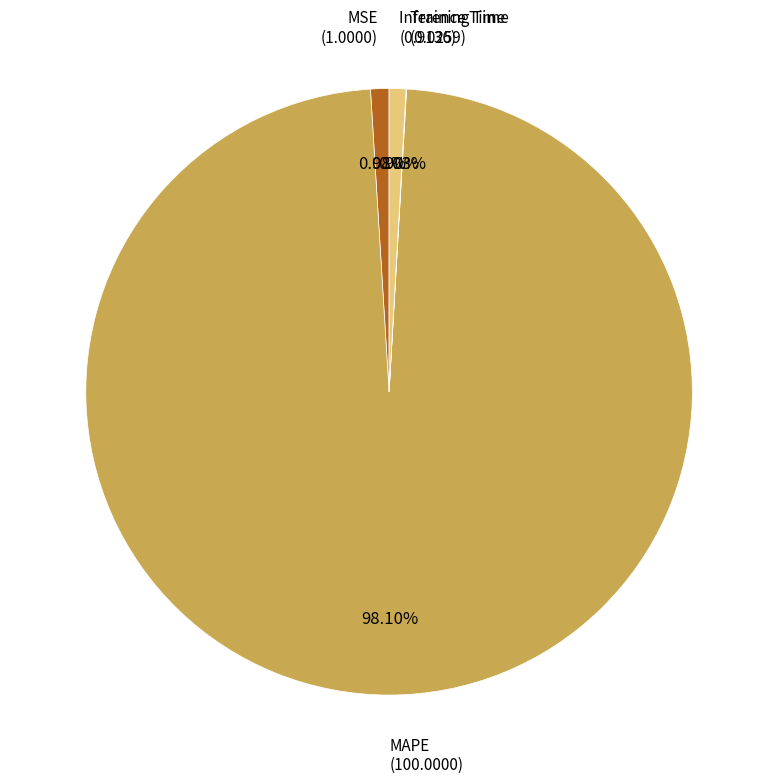

To the nearest percent, what is the combined percentage of MSE and MAPE?

99%